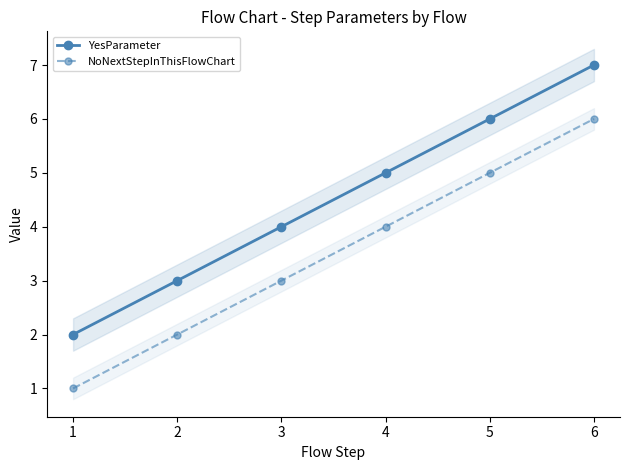

How many lines are shown in the chart?

2